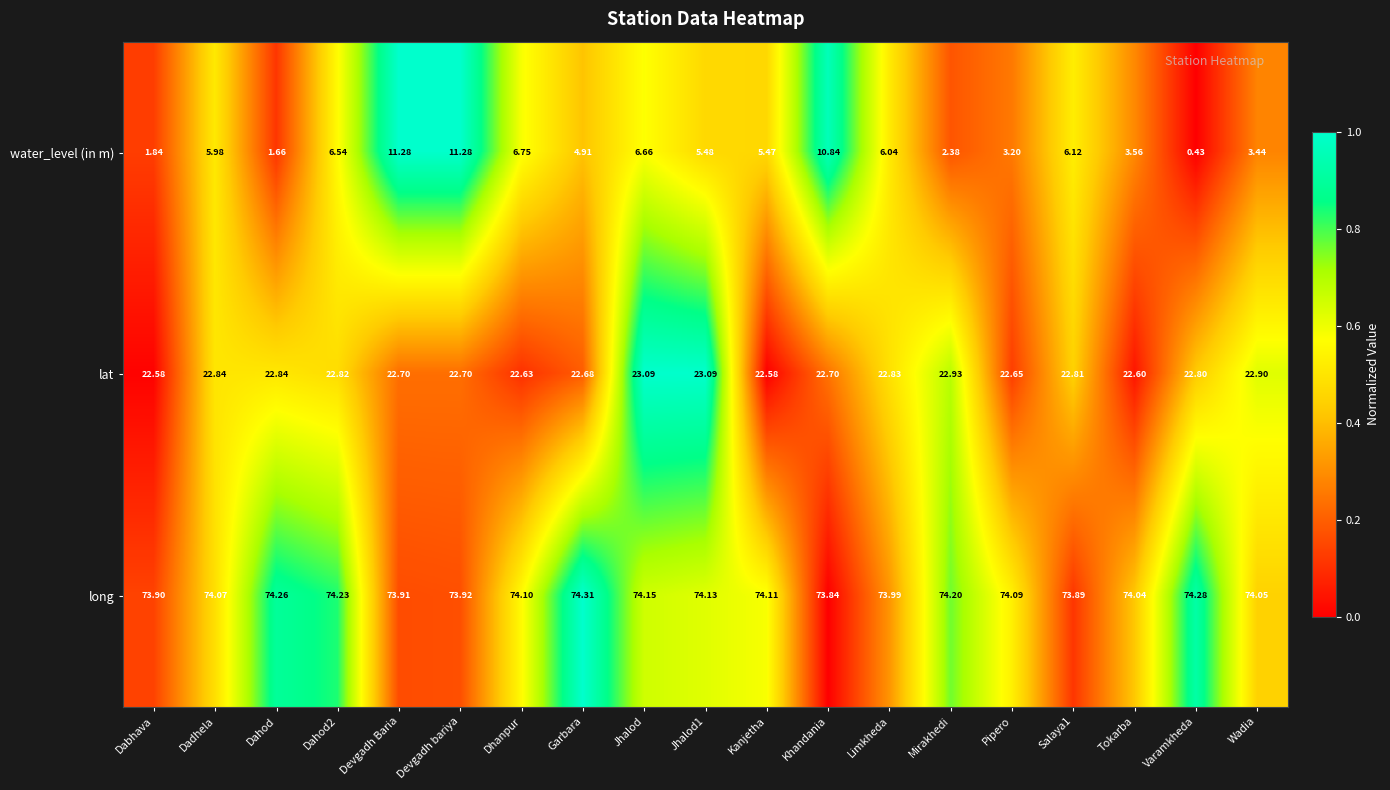

What is the maximum value shown in the chart?

74.3